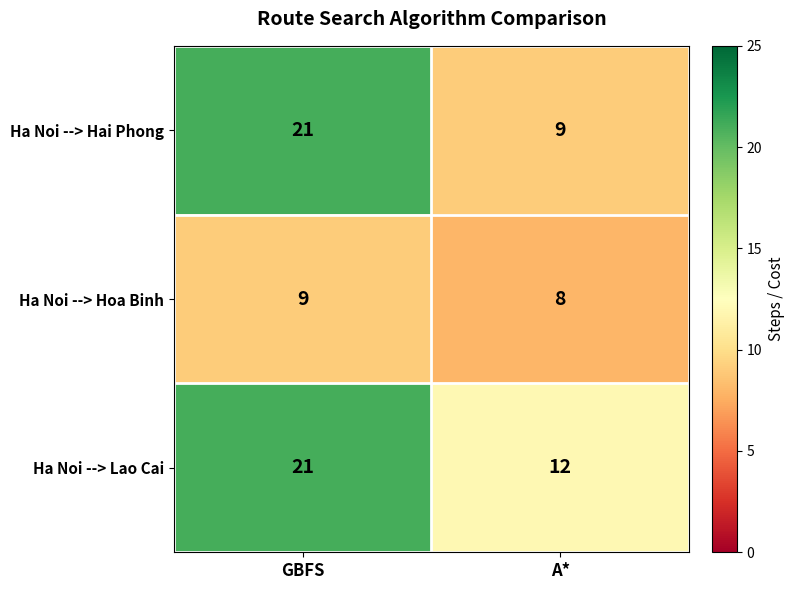

Reading right to left, list all the values displayed in this chart.

Ha Noi --> Hai Phong: A*=9	GBFS=21
Ha Noi --> Hoa Binh: A*=8	GBFS=9
Ha Noi --> Lao Cai: A*=12	GBFS=21